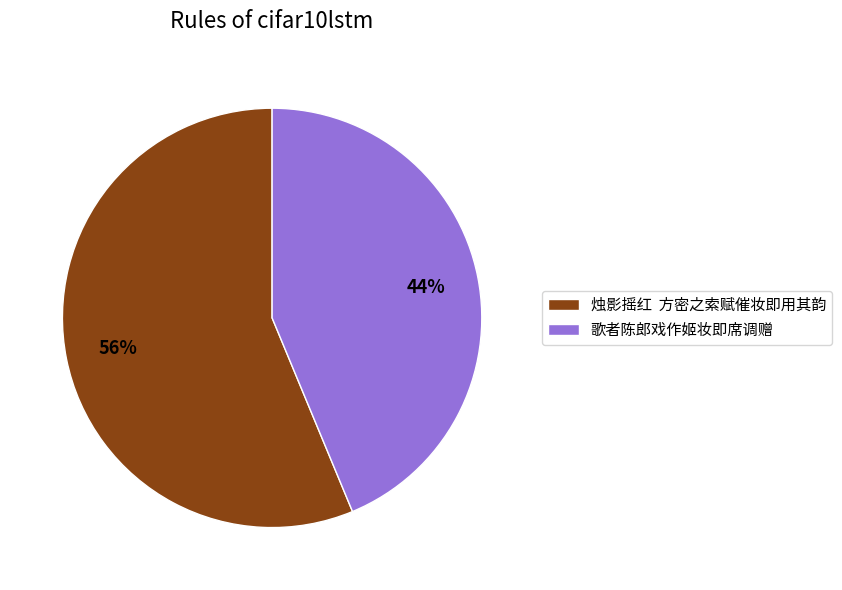

What is the ratio of the value at 烛影摇红 方密之索赋催妆即用其韵 to the value at 歌者陈郎戏作姬妆即席调赠?

1.3